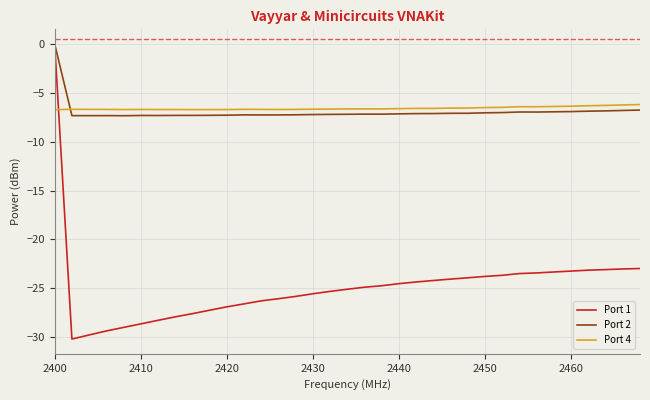

How many lines are shown in the chart?

3